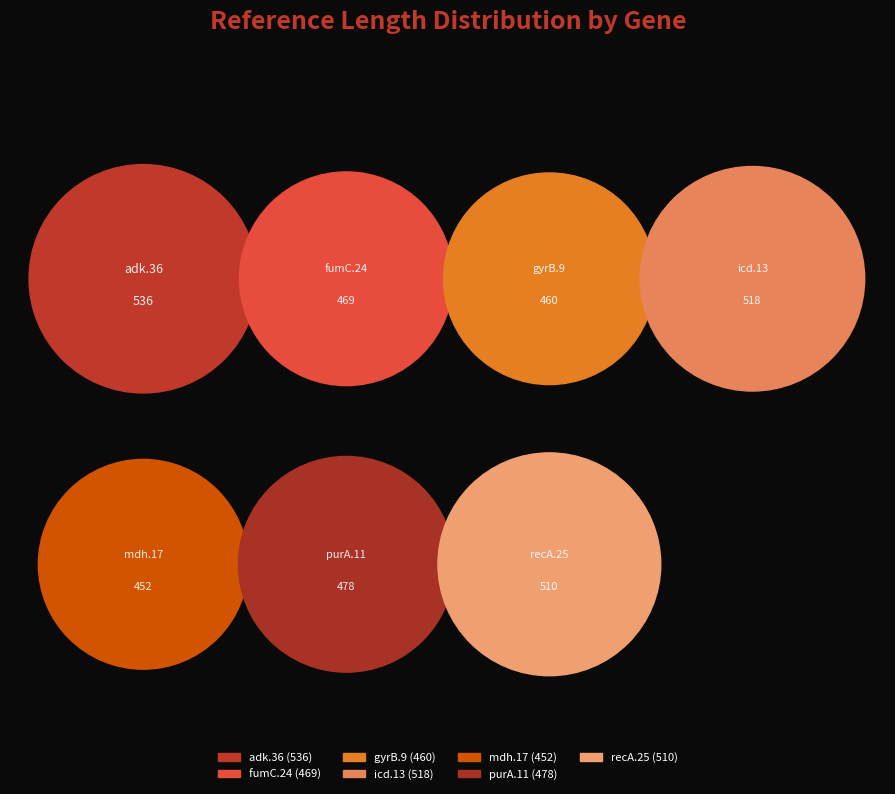

Is gyrB.9 the majority of the pie?

No